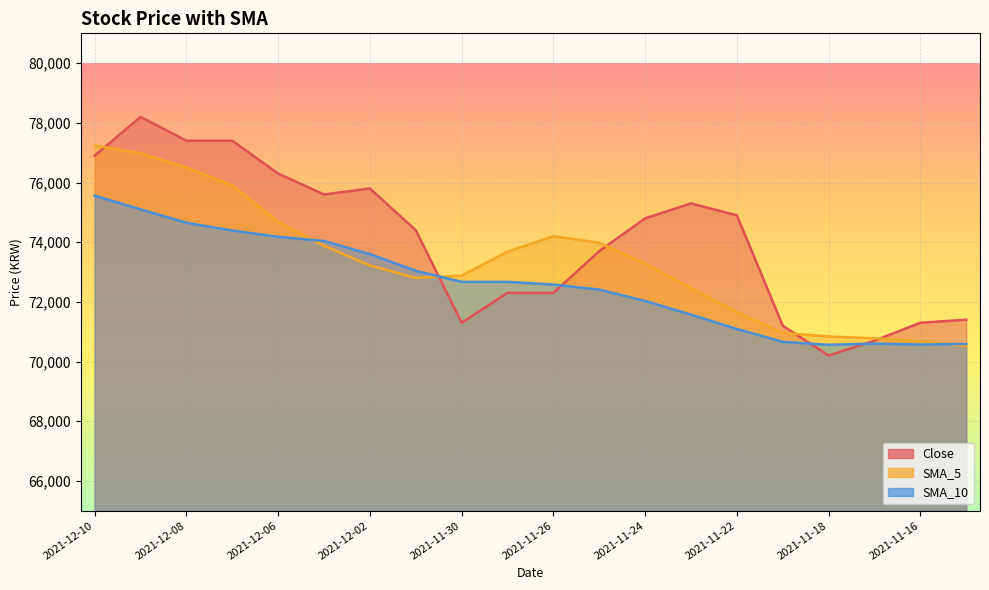

Which series has the largest range (max minus min)?

Close